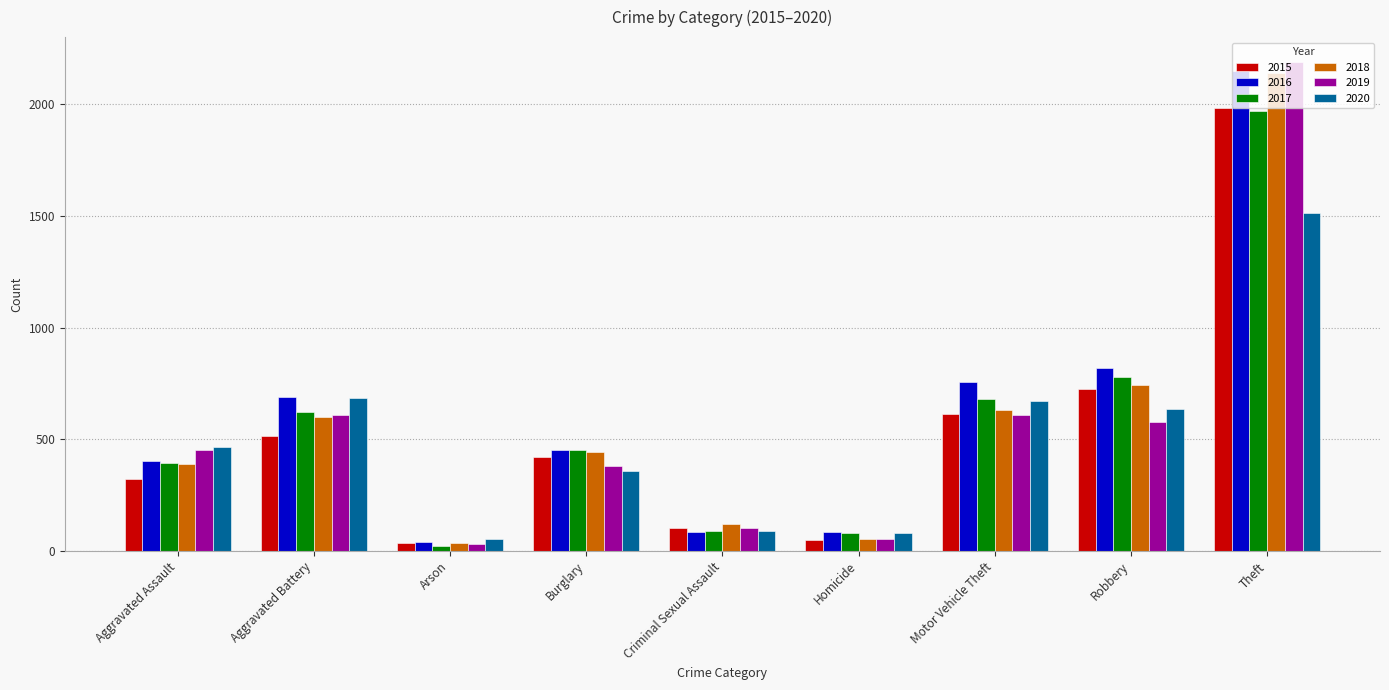

What is the value of the 2019 bar at the 1st from the left?

452